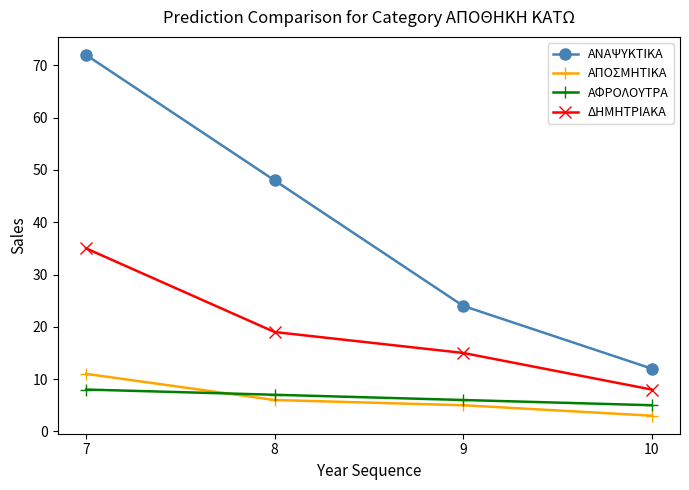

List the series in order of their peak value, highest first.

ΑΝΑΨΥΚΤΙΚΑ, ΔΗΜΗΤΡΙΑΚΑ, ΑΠΟΣΜΗΤΙΚΑ, ΑΦΡΟΛΟΥΤΡΑ